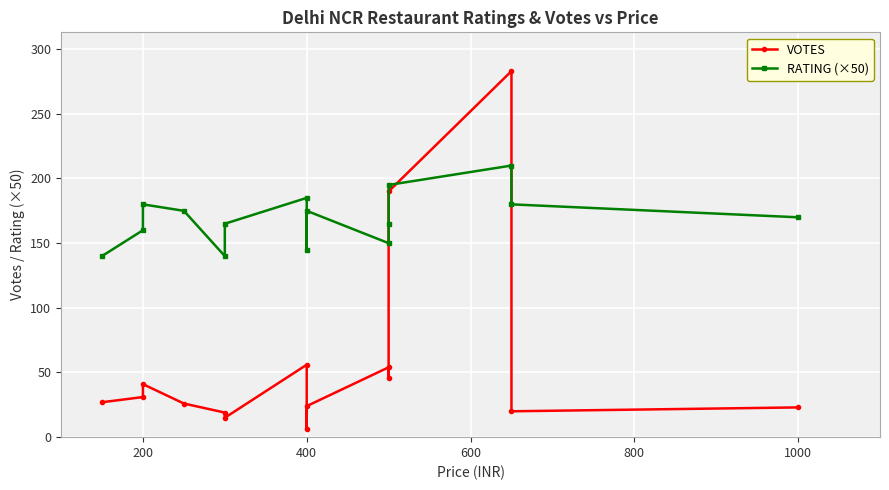

What is the average value of the VOTES series?

57